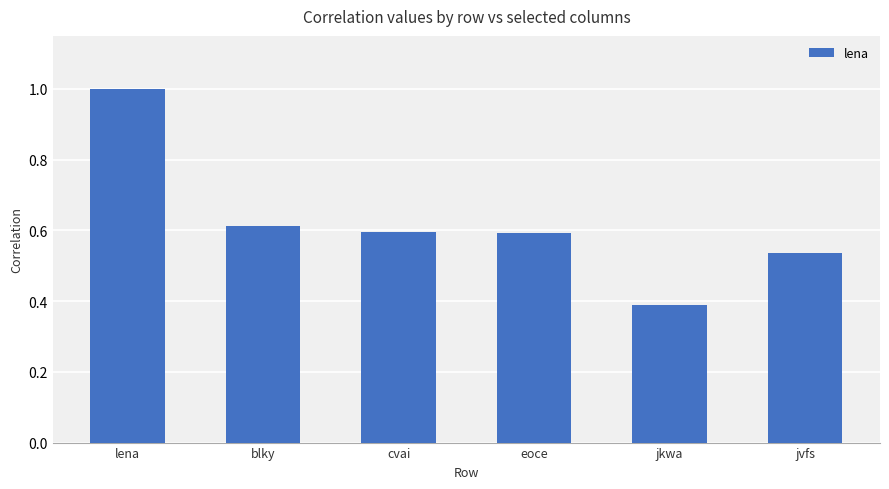

What value does the data have at jkwa?

0.4